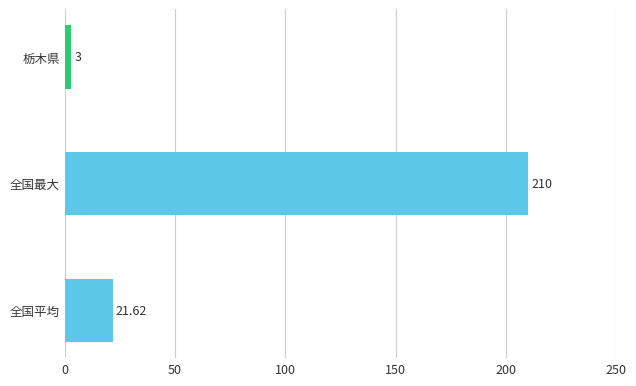

Which label corresponds to the smallest value in the chart?

栃木県